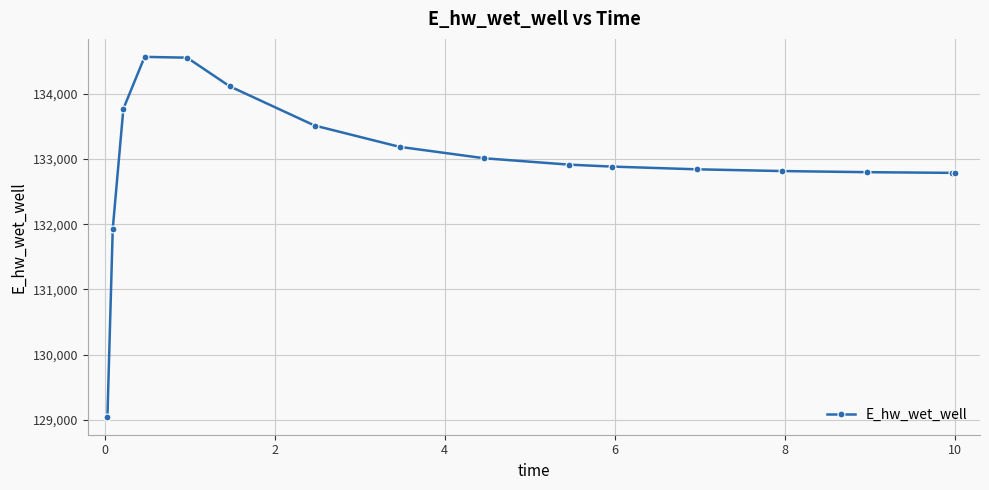

What is the sum of all values?

2127510.5